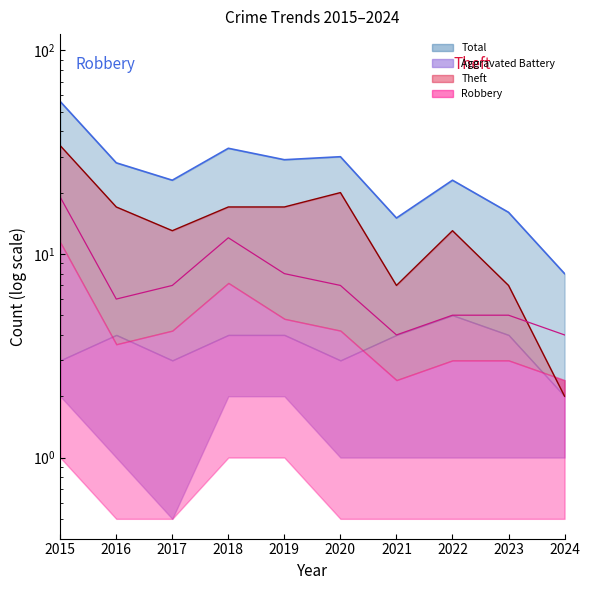

Is it true that Theft line equals 23 at 2022?

False